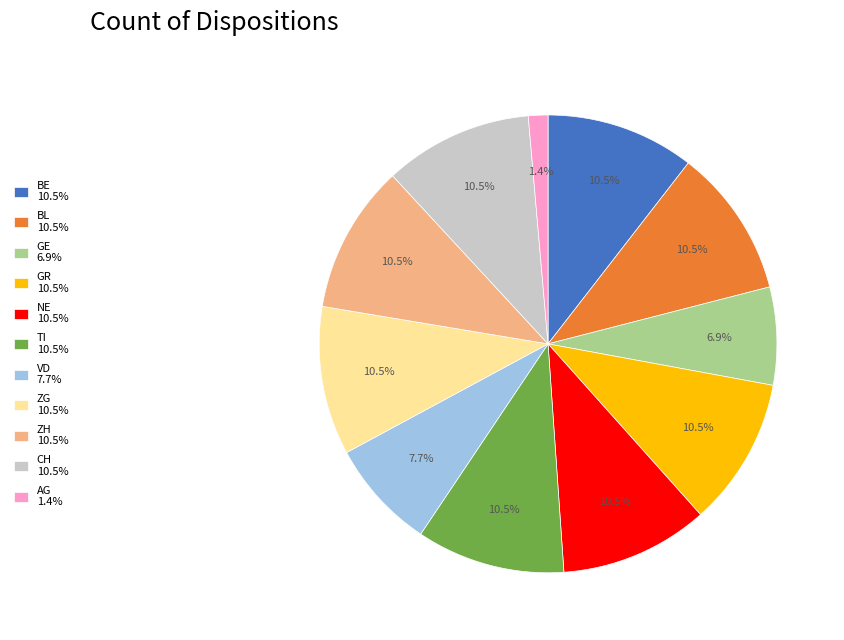

Which category has the smallest portion of the pie?

AG 1.4%